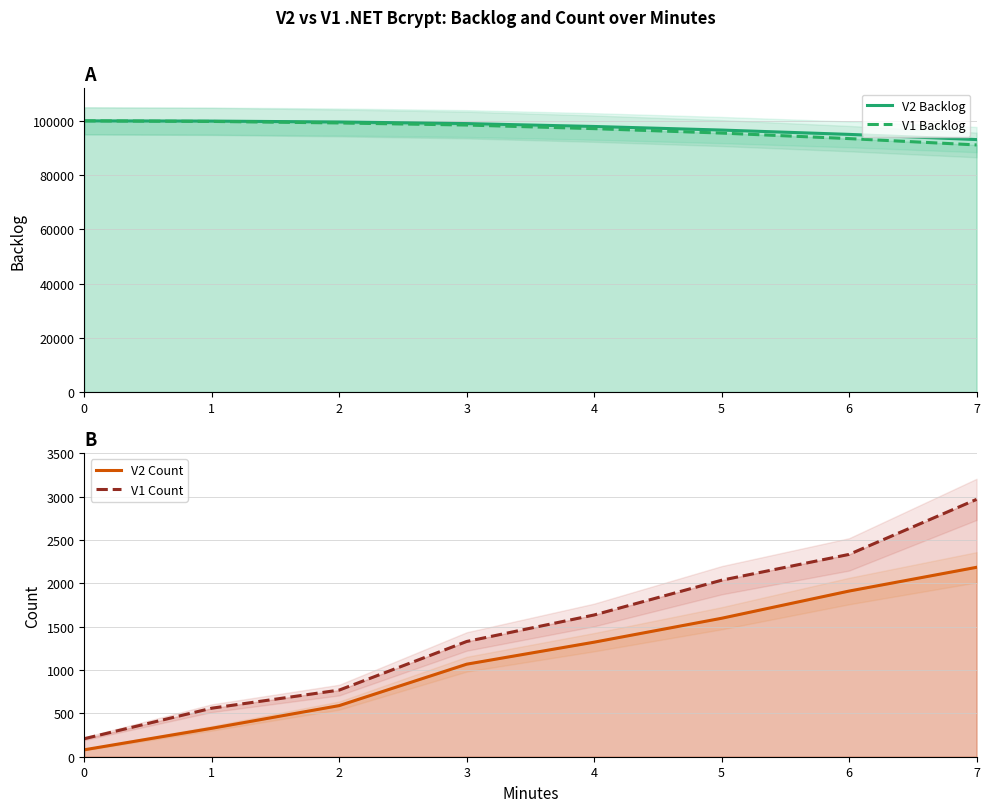

Is it true that V2 Count equals 1912 at 6?

True